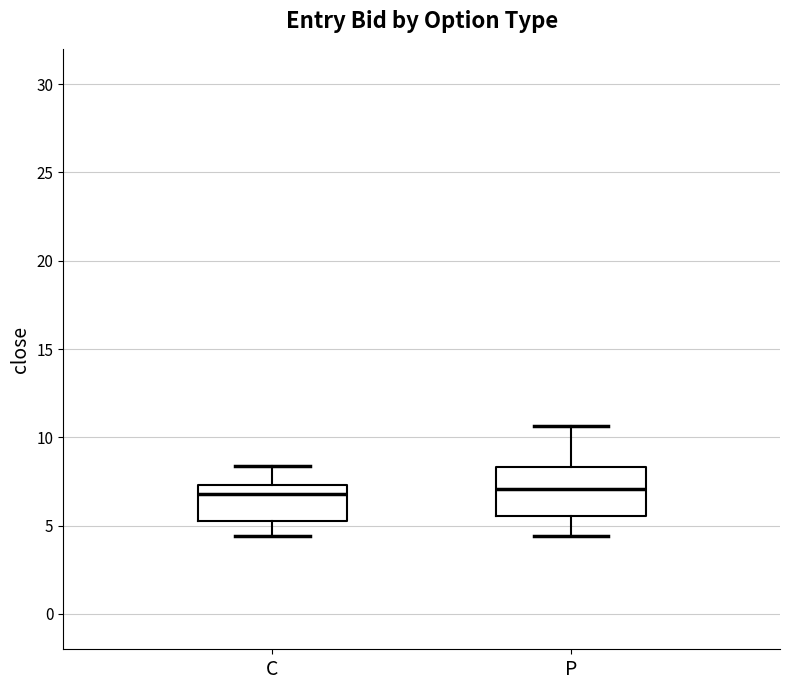

Comparing the boxes themselves (not the whiskers), which one is the tallest?

P